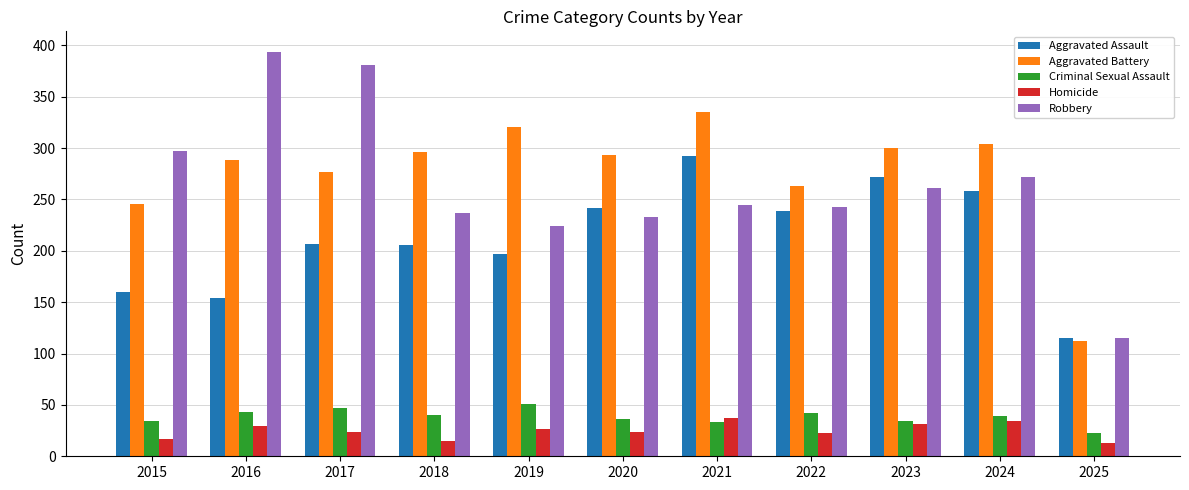

Which series has the largest total across all categories?

Aggravated Battery